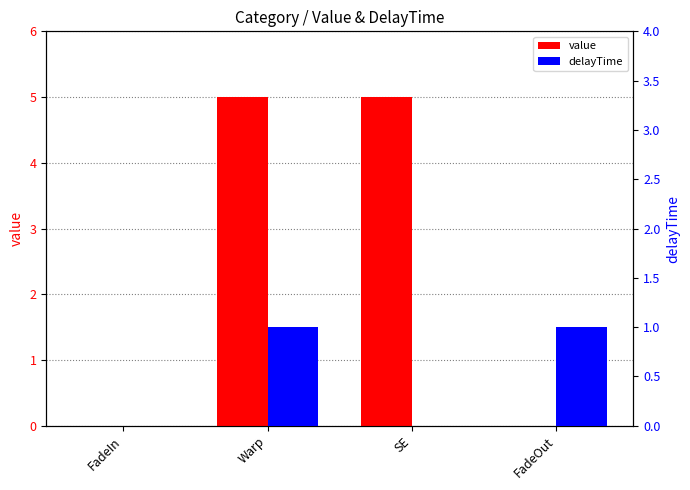

Does the chart contain stacked bars?

No